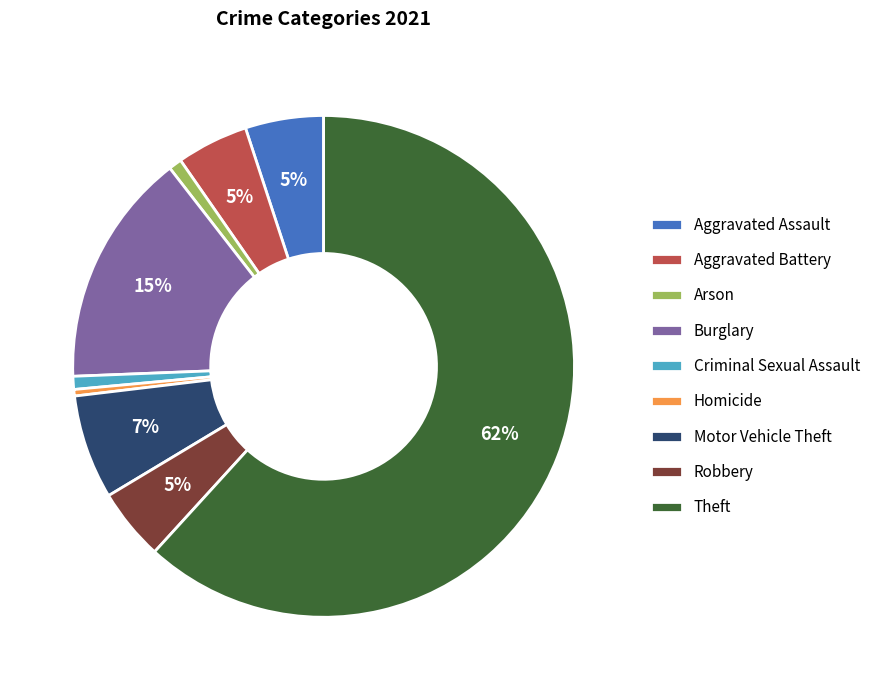

To the nearest percent, what is the average slice percentage?

11%